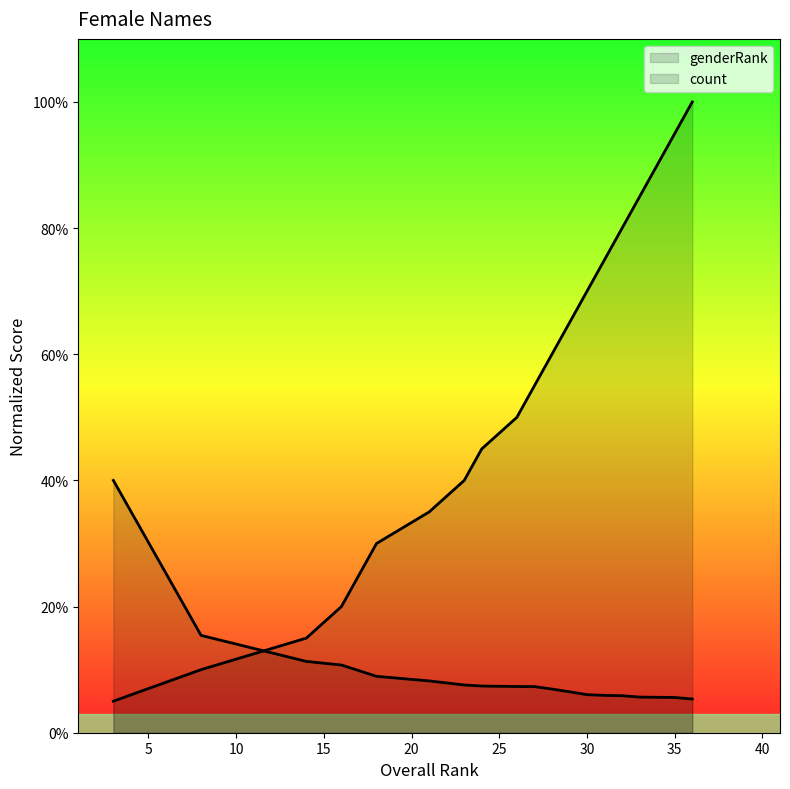

What are all the series names shown in the legend?

genderRank, count